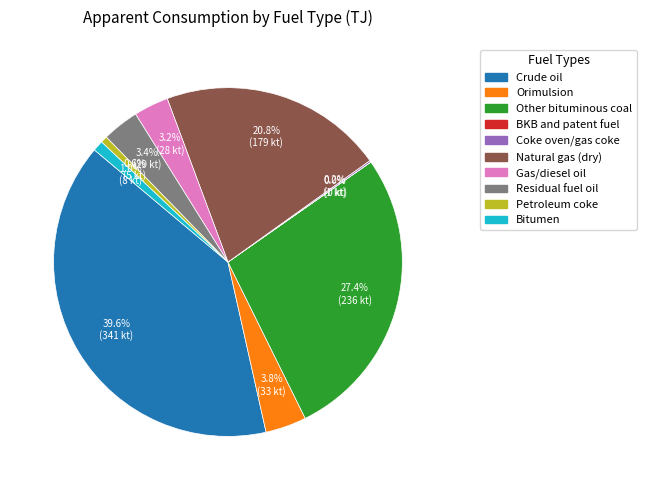

Is there any slice that represents more than half of the pie?

No